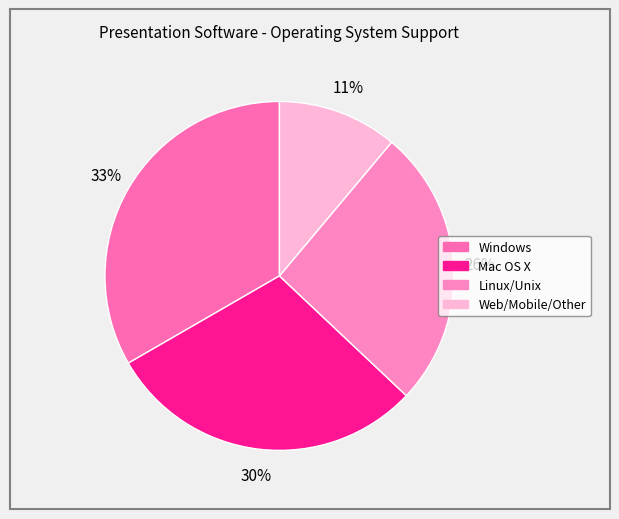

To the nearest percent, what is the combined percentage of Mac OS X and Windows?

63%